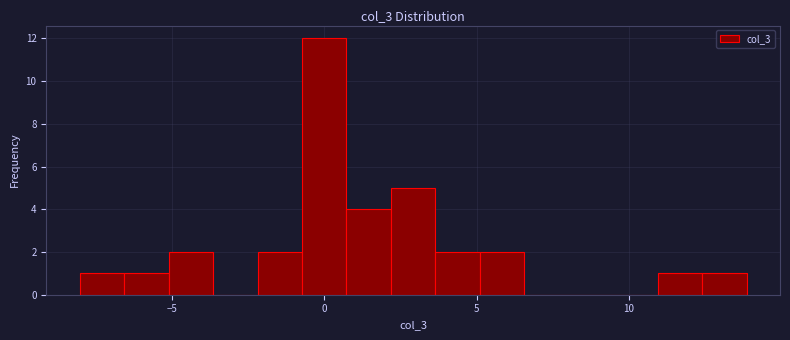

Read against the x-axis, roughly where is the centre of the tallest bar?

0.0